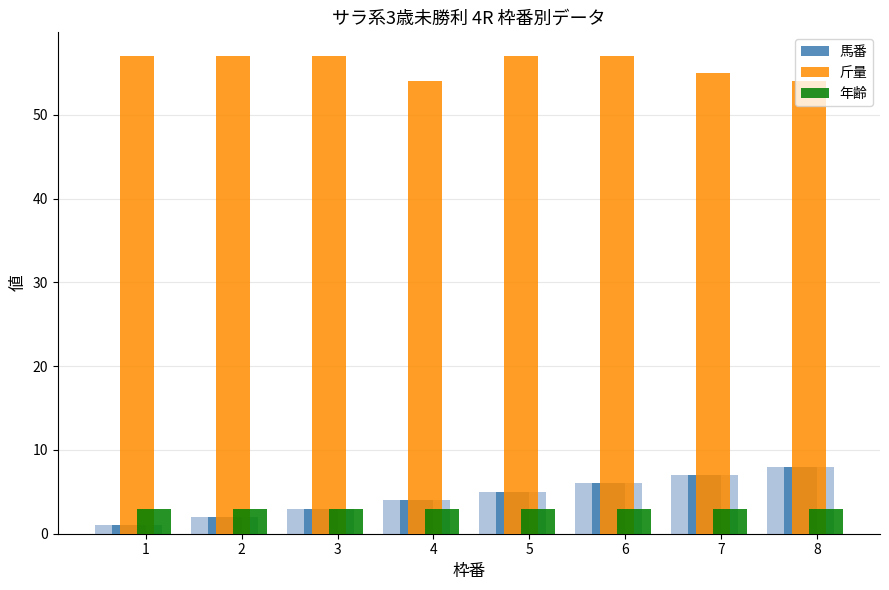

Which series has the largest total across all categories?

斤量